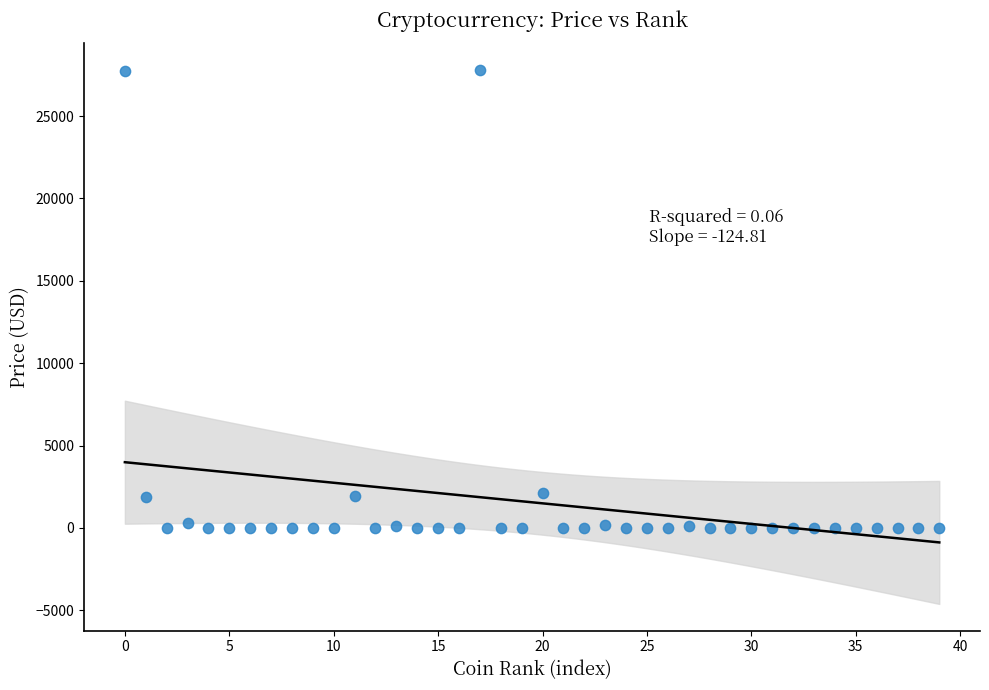

What is the range of Y values (max minus min)?

27788.1